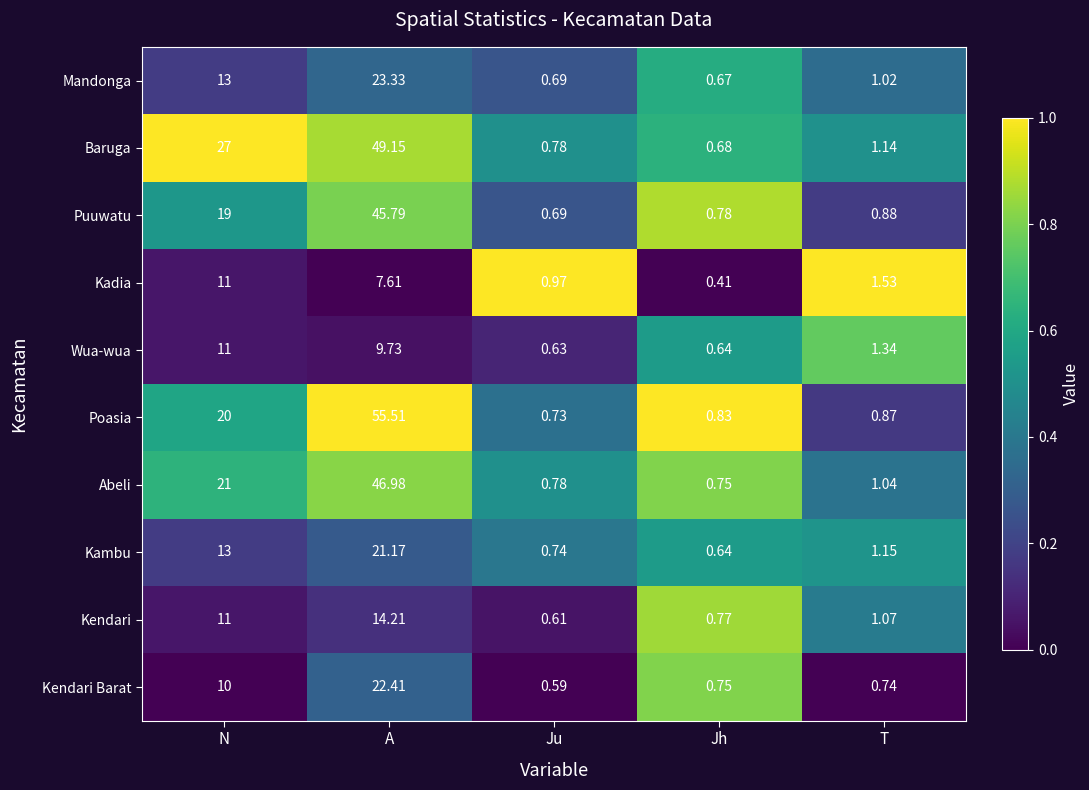

At how many categories does at least one series exceed 0?

5